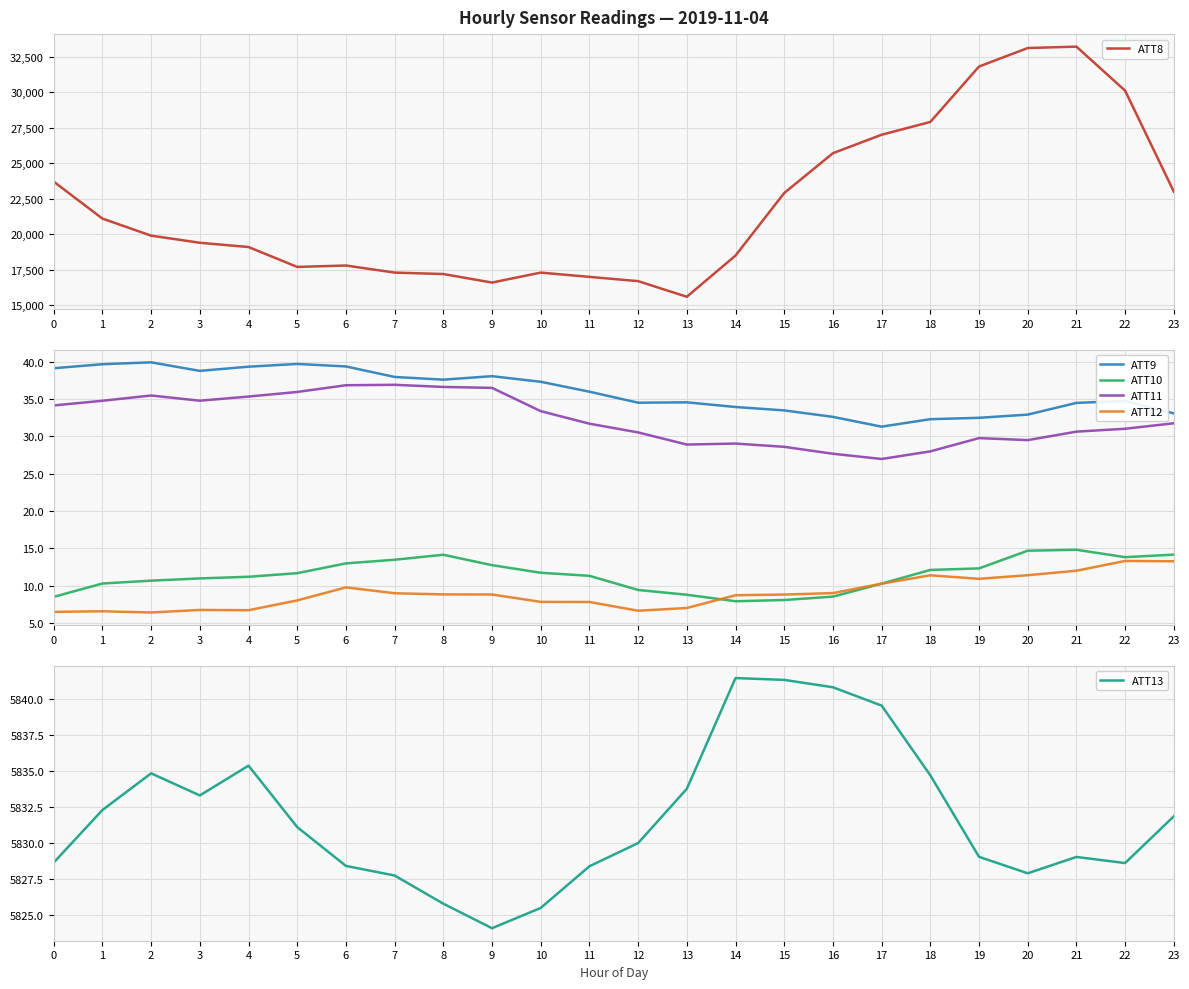

What is the difference between the ATT12 values at 19 and 0?

4.4